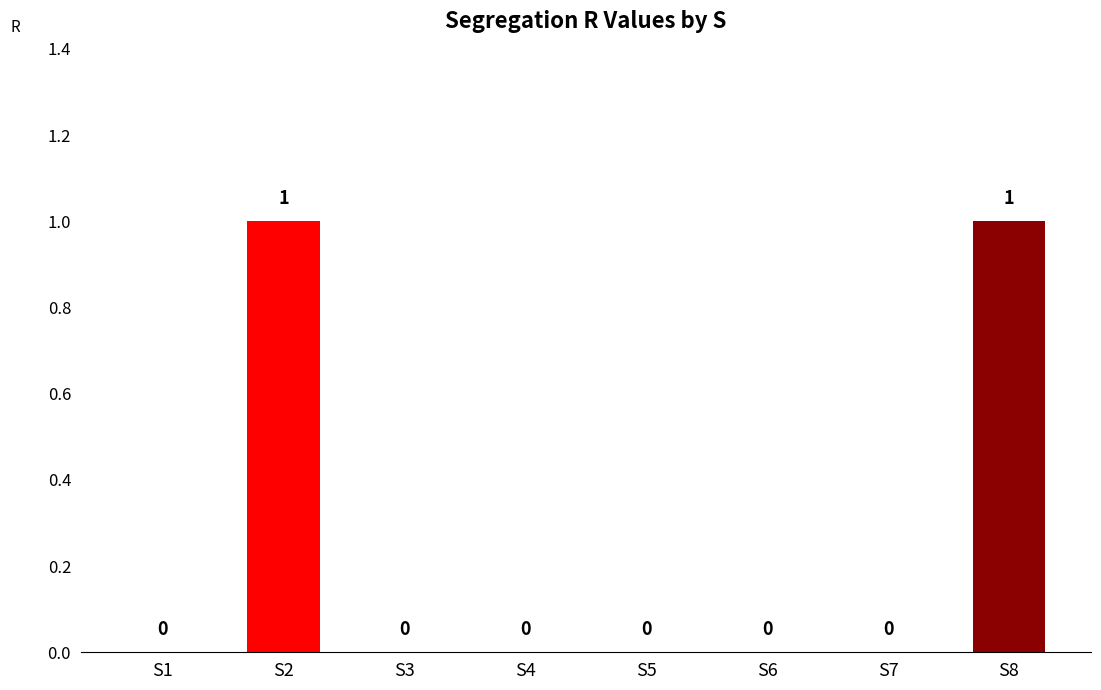

Reading right to left, transcribe all the data shown in this chart.

1	0	0	0	0	0	1	0